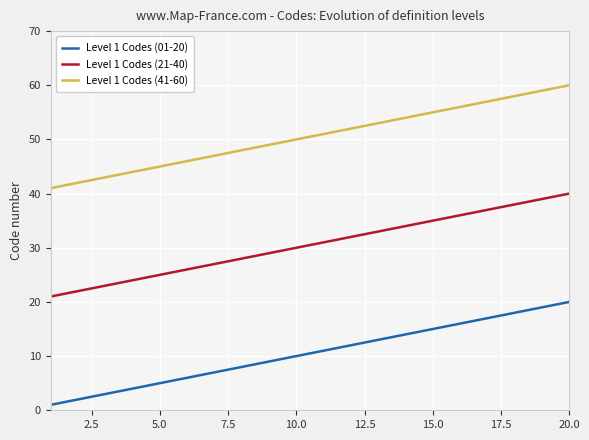

True or false: Level 1 Codes (01-20) and Level 1 Codes (21-40) cross at least once.

False